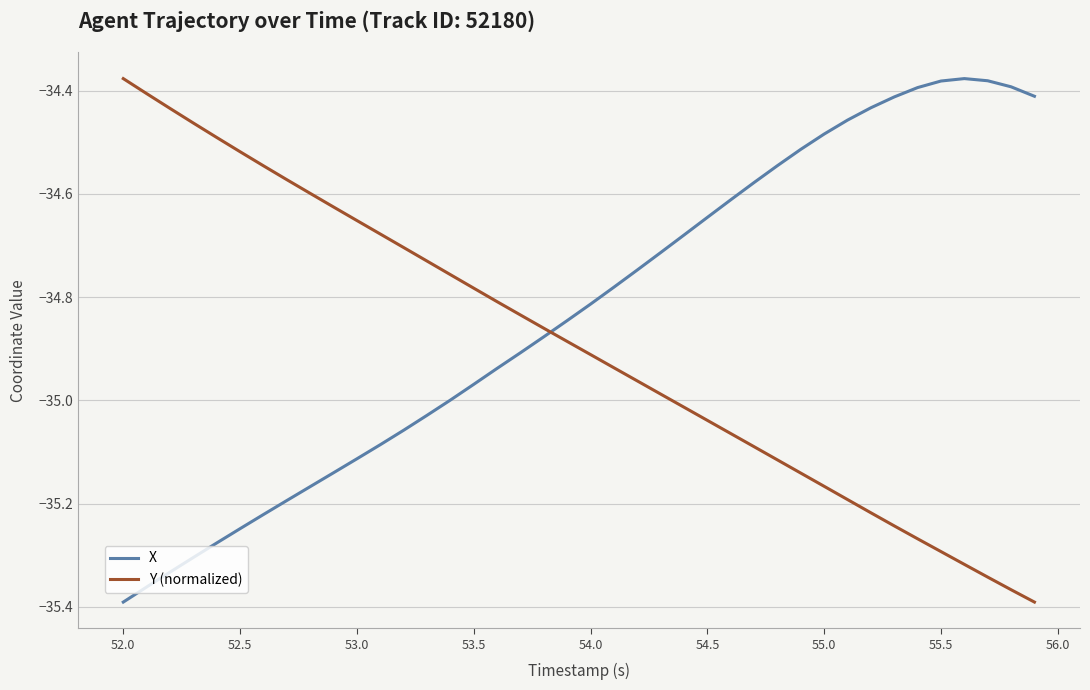

How many intersections are there between Y (normalized) and X?

1